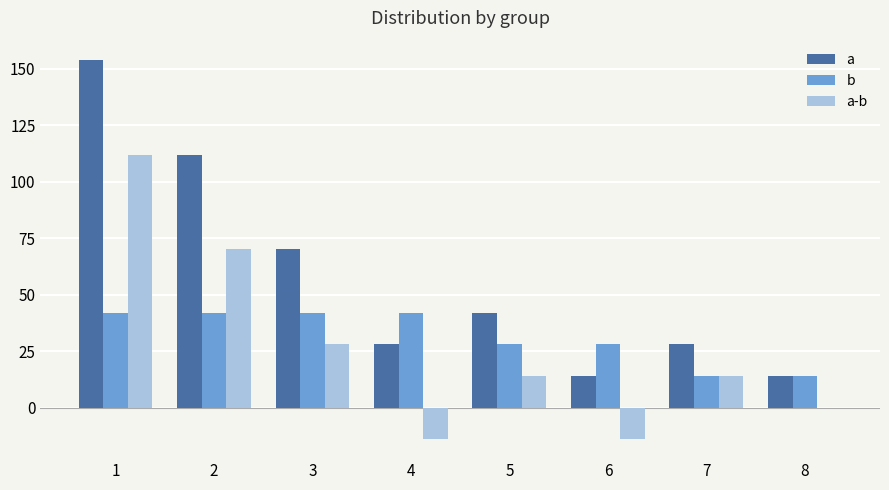

Between 3 and 8, which series saw the biggest shift?

a